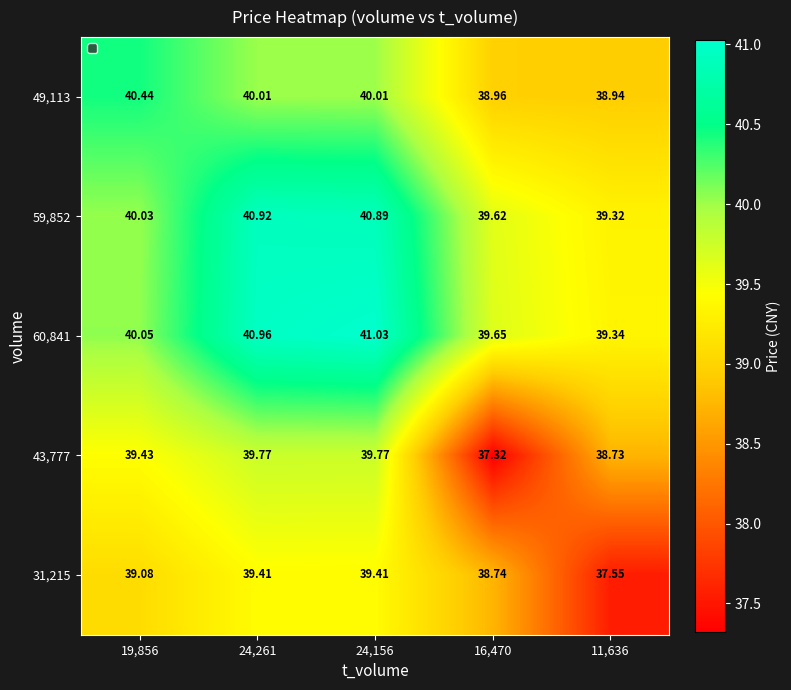

At which category is the sum across all series the highest?

24,156